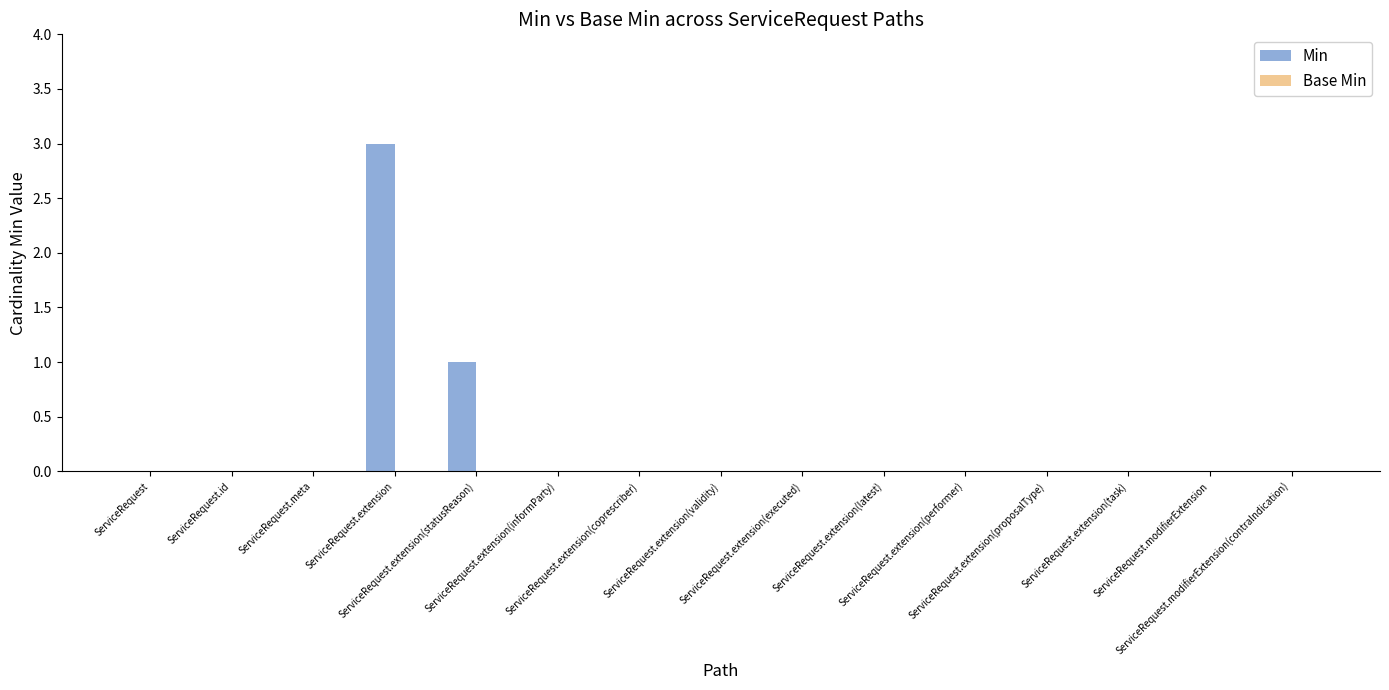

What is the maximum value shown in the chart?

3